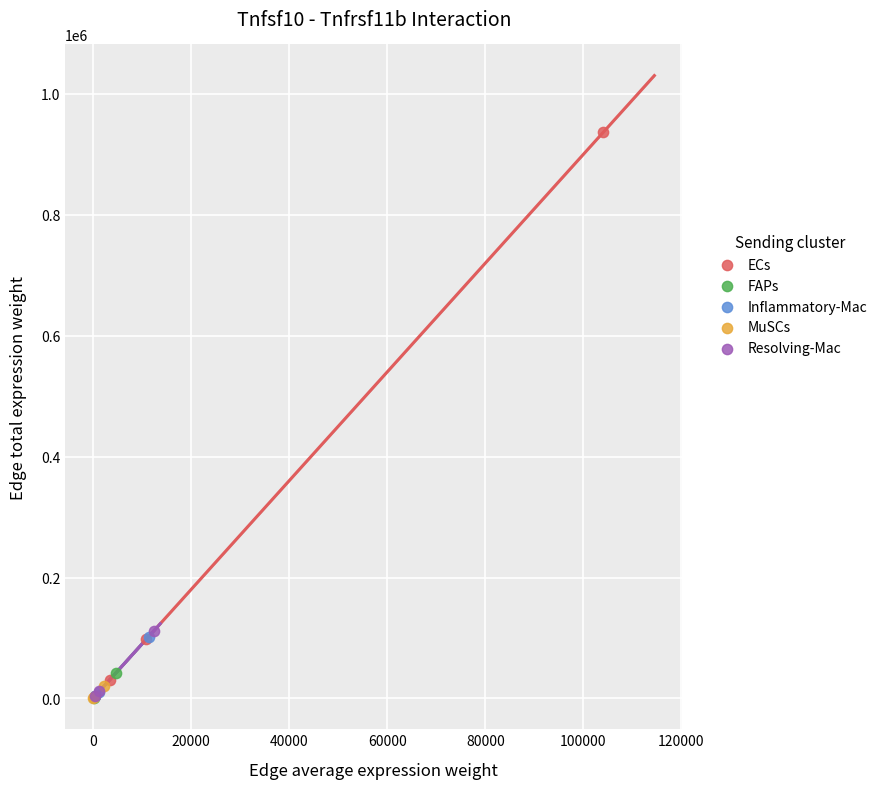

What are all the series names shown in the legend?

ECs, FAPs, Inflammatory-Mac, MuSCs, Resolving-Mac